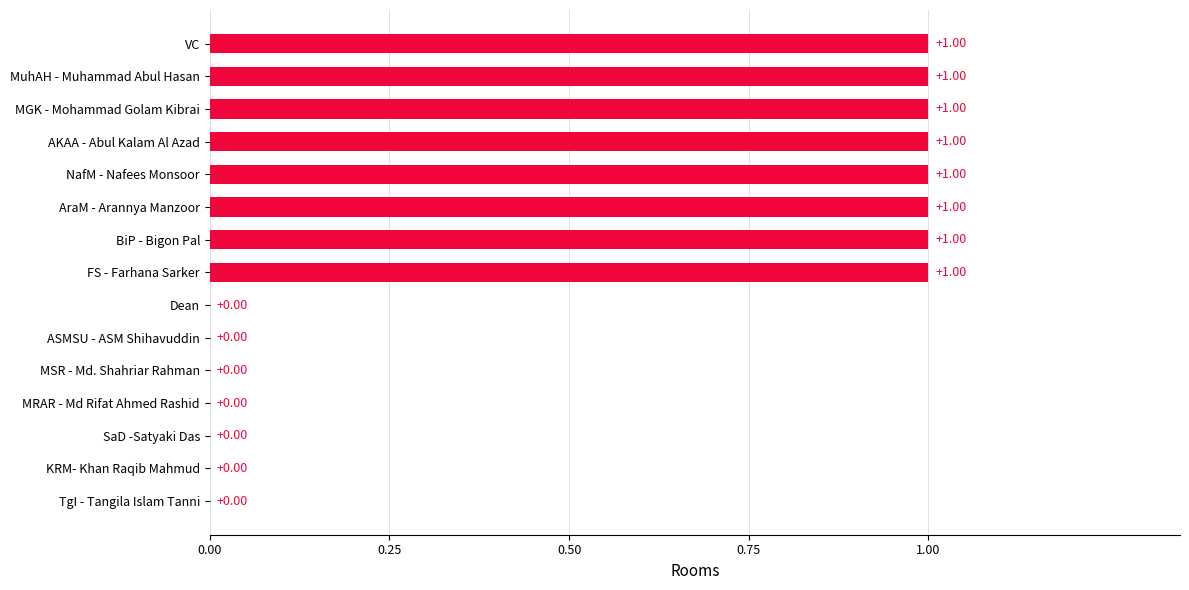

What is the sum of all values?

8